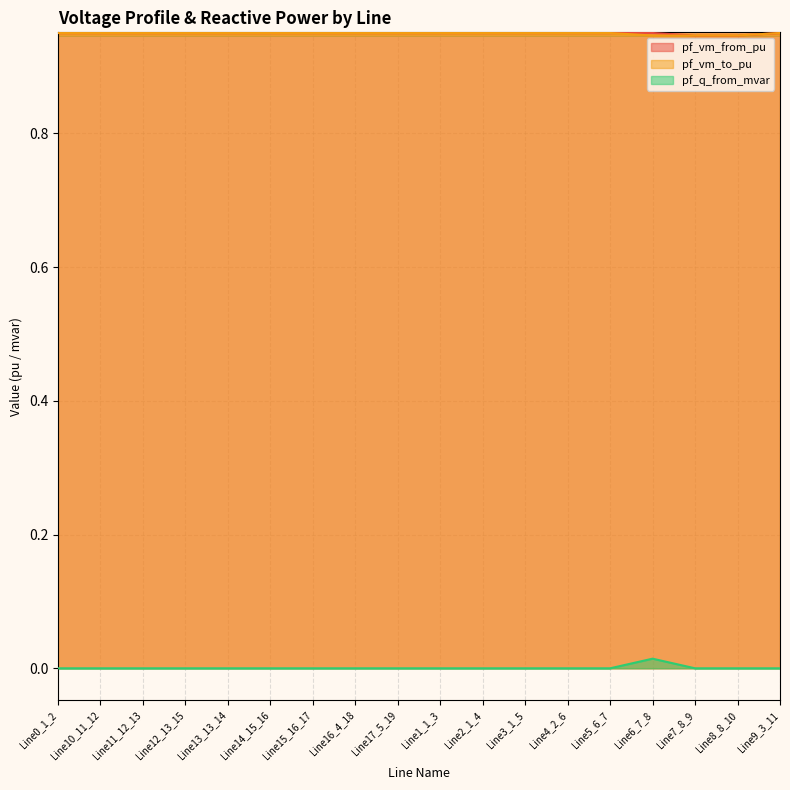

True or false: pf_vm_to_pu and pf_q_from_mvar intersect in this chart.

False